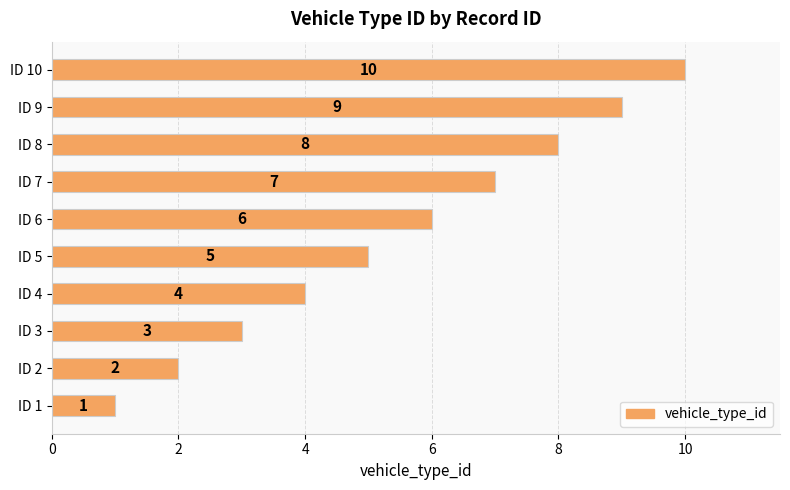

The value at ID 1 is 1. True or false?

True